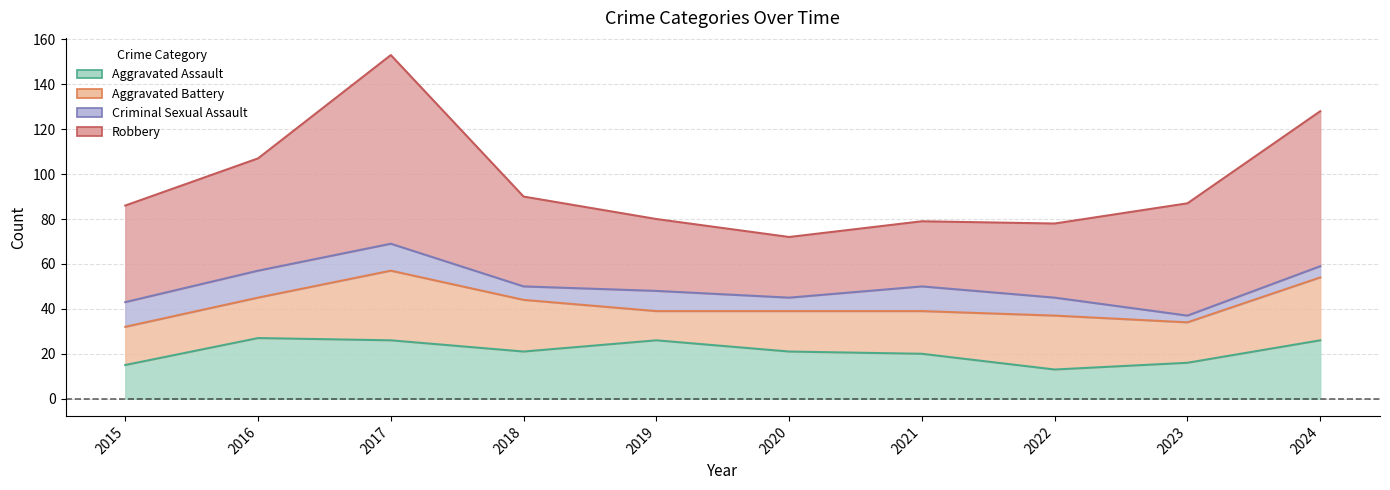

List the labels in order of Aggravated Battery value, largest first.

2017, 2024, 2022, 2018, 2021, 2016, 2020, 2023, 2015, 2019